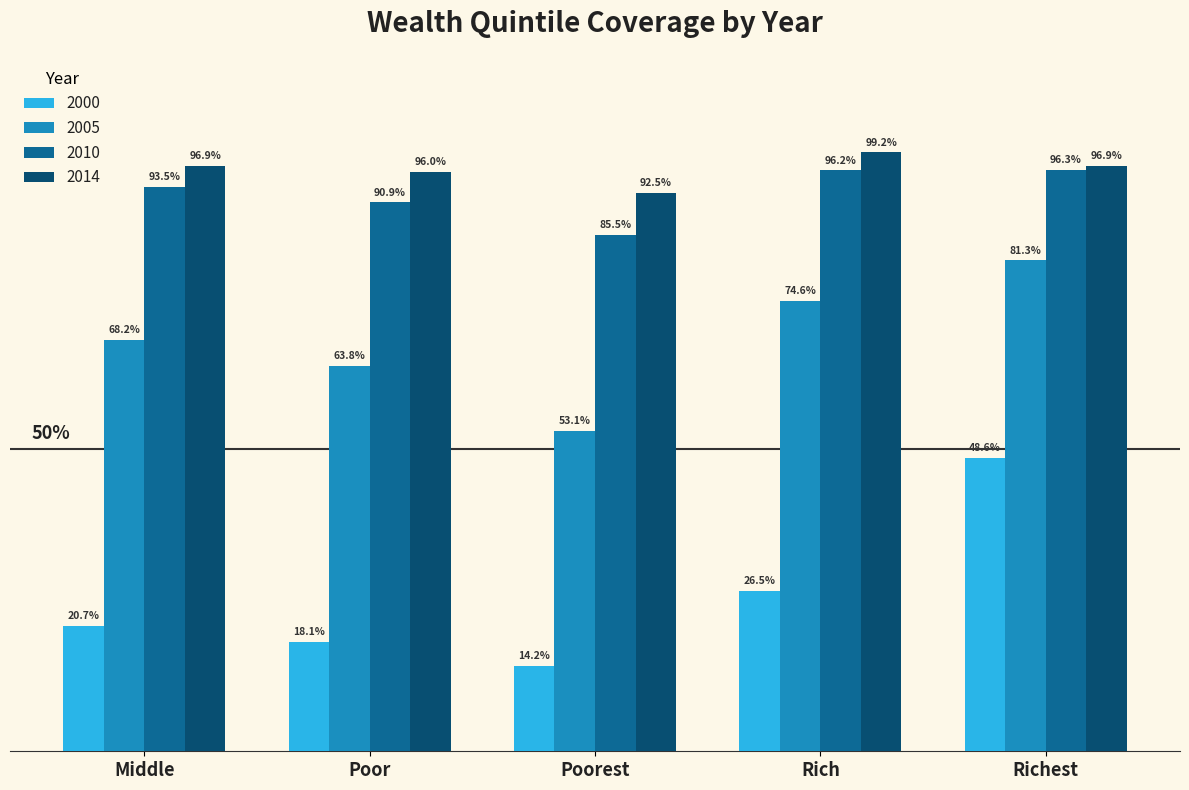

Where does the 2014 series first go above 96?

Middle